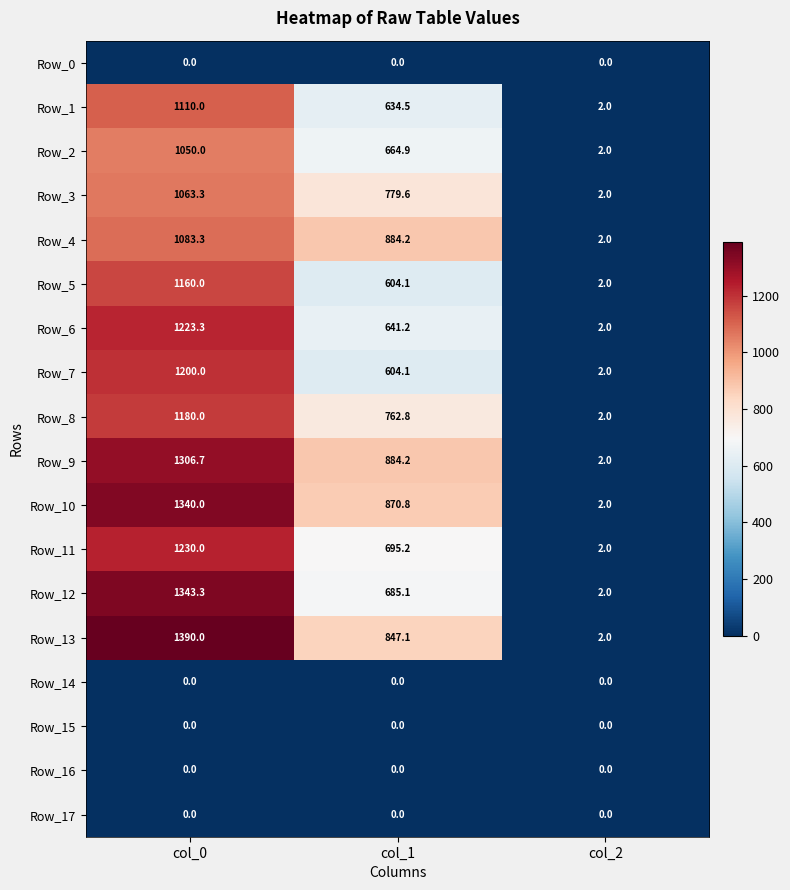

The value of Row_10 at col_1 is 870.8. True or false?

True